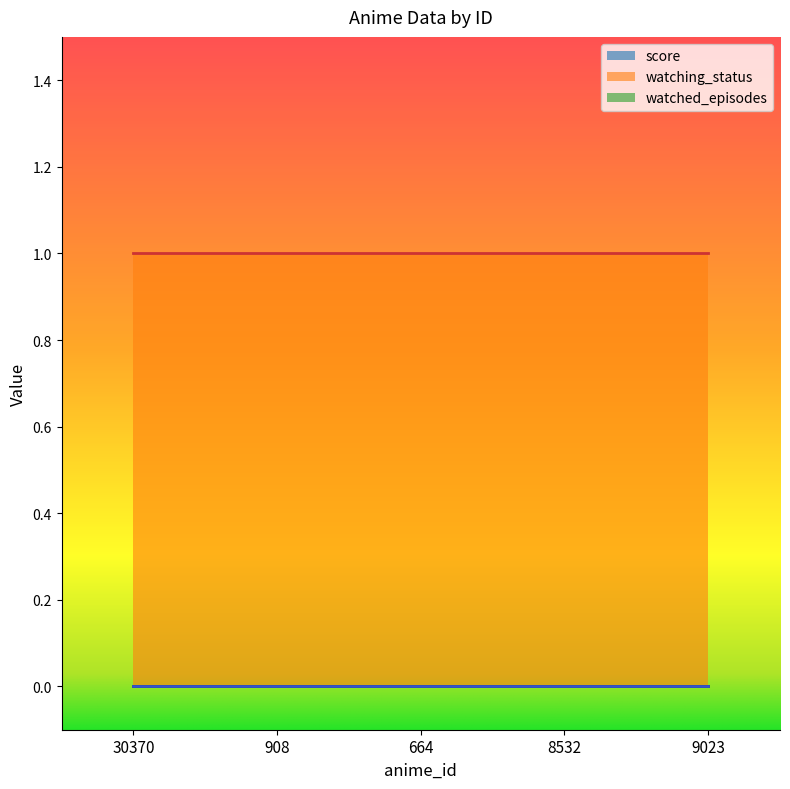

What is the label of the 4th point from the right?

908